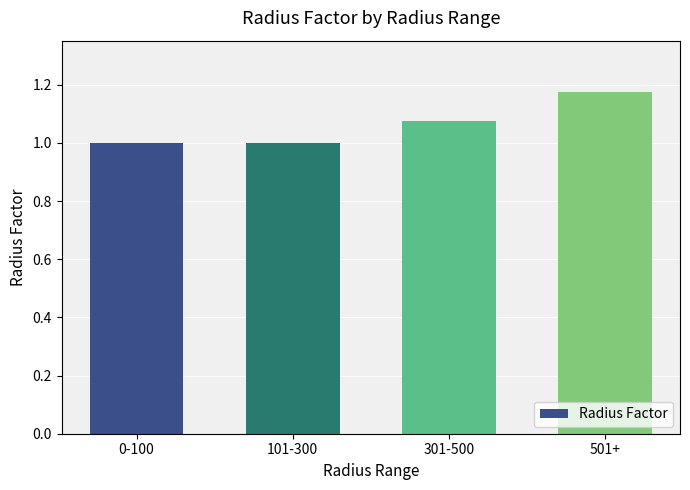

The chart shows a value of 0.8 at 501+. True or false?

False